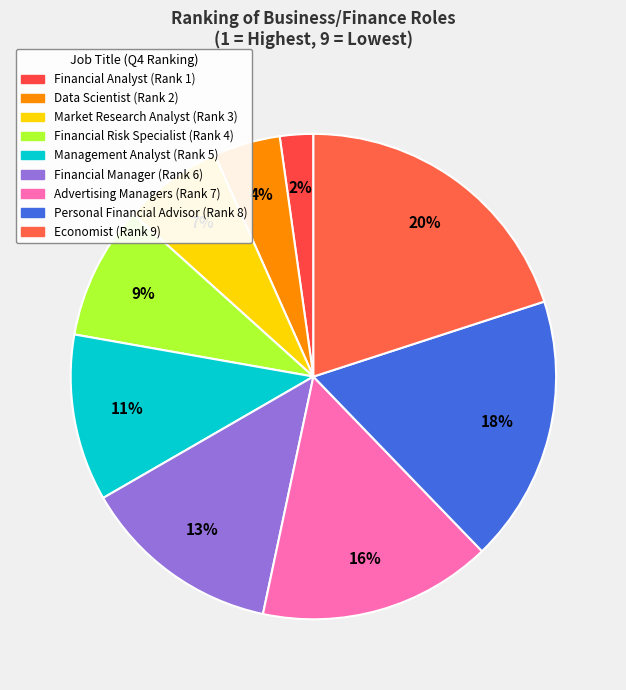

Between Market Research Analyst and Financial Risk Specialist, which is larger?

Financial Risk Specialist